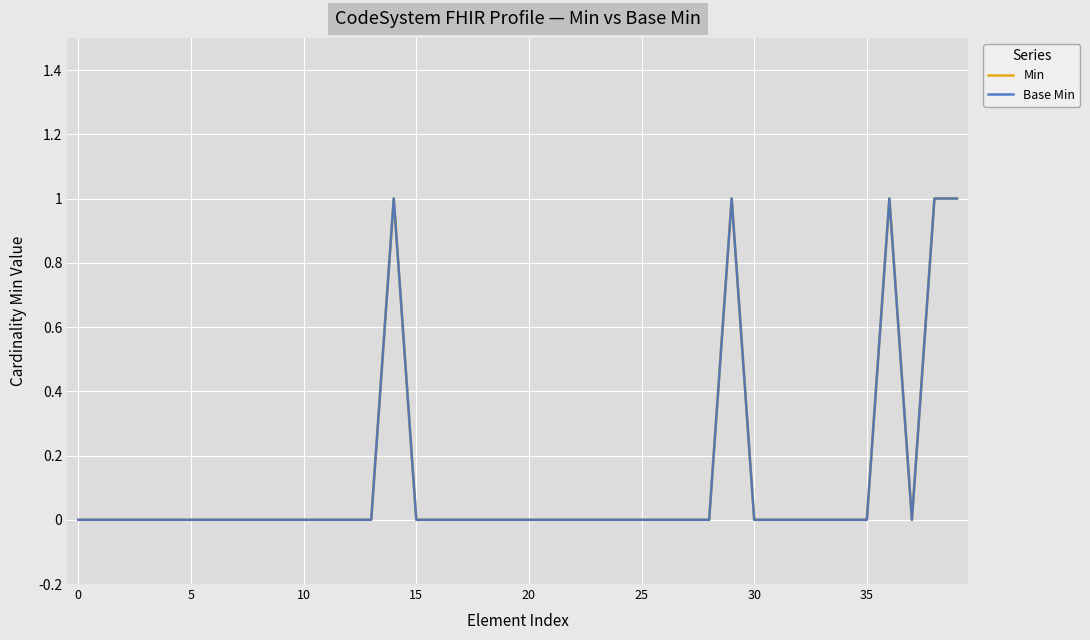

Reading right to left, extract all data points from this chart.

Min: 1	1	0	1	0	0	0	0	0	0	1	0	0	0	0	0	0	0	0	0	0	0	0	0	0	1	0	0	0	0	0	0	0	0	0	0	0	0	0	0
Base Min: 1	1	0	1	0	0	0	0	0	0	1	0	0	0	0	0	0	0	0	0	0	0	0	0	0	1	0	0	0	0	0	0	0	0	0	0	0	0	0	0